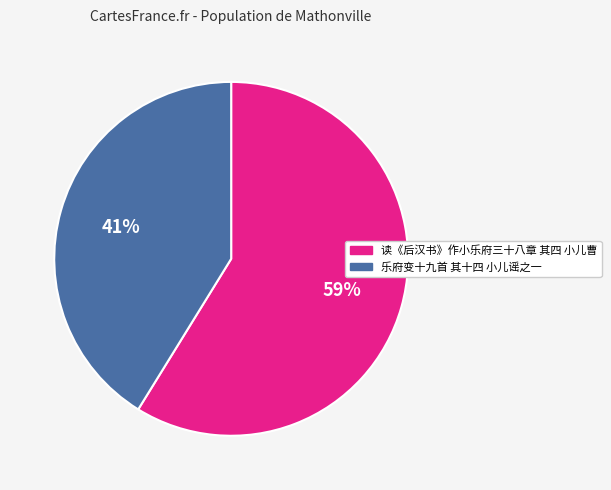

True or false: 读《后汉书》作小乐府三十八章 其四 小儿曹 accounts for 59% of the total.

True